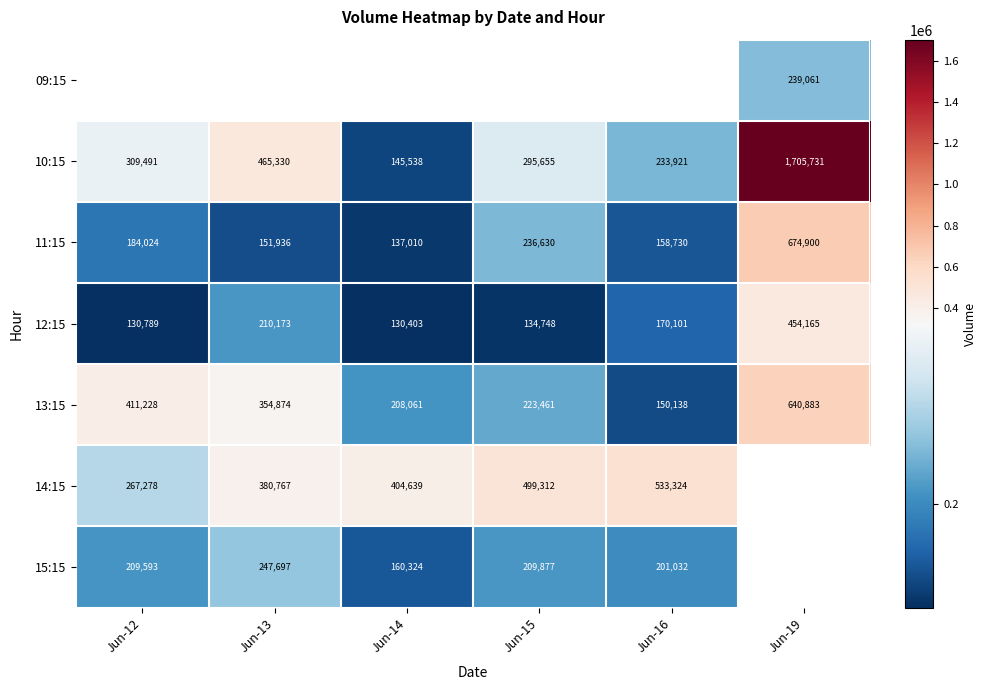

What is the sum of all 10:15 values?

3155666